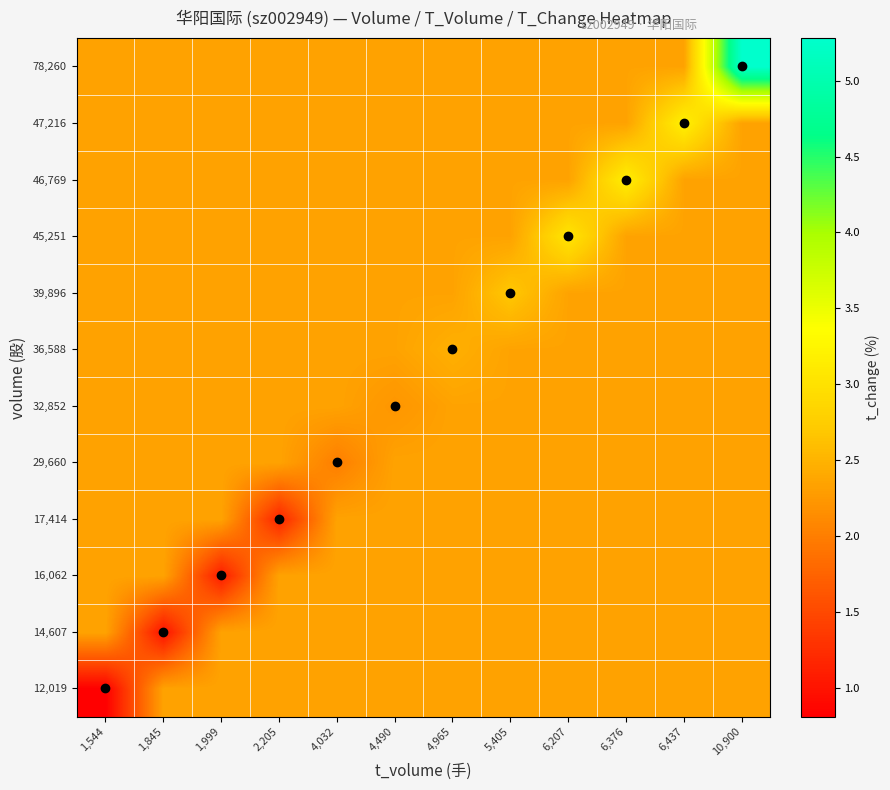

Reading right to left, extract all data points from this chart.

12,019: 10,900=2.3	6,437=2.3	6,376=2.3	6,207=2.3	5,405=2.3	4,965=2.3	4,490=2.3	4,032=2.3	2,205=2.3	1,999=2.3	1,845=2.3	1,544=0.8
14,607: 10,900=2.3	6,437=2.3	6,376=2.3	6,207=2.3	5,405=2.3	4,965=2.3	4,490=2.3	4,032=2.3	2,205=2.3	1,999=2.3	1,845=1.0	1,544=2.3
16,062: 10,900=2.3	6,437=2.3	6,376=2.3	6,207=2.3	5,405=2.3	4,965=2.3	4,490=2.3	4,032=2.3	2,205=2.3	1,999=1.1	1,845=2.3	1,544=2.3
17,414: 10,900=2.3	6,437=2.3	6,376=2.3	6,207=2.3	5,405=2.3	4,965=2.3	4,490=2.3	4,032=2.3	2,205=1.2	1,999=2.3	1,845=2.3	1,544=2.3
29,660: 10,900=2.3	6,437=2.3	6,376=2.3	6,207=2.3	5,405=2.3	4,965=2.3	4,490=2.3	4,032=2.0	2,205=2.3	1,999=2.3	1,845=2.3	1,544=2.3
32,852: 10,900=2.3	6,437=2.3	6,376=2.3	6,207=2.3	5,405=2.3	4,965=2.3	4,490=2.2	4,032=2.3	2,205=2.3	1,999=2.3	1,845=2.3	1,544=2.3
36,588: 10,900=2.3	6,437=2.3	6,376=2.3	6,207=2.3	5,405=2.3	4,965=2.5	4,490=2.3	4,032=2.3	2,205=2.3	1,999=2.3	1,845=2.3	1,544=2.3
39,896: 10,900=2.3	6,437=2.3	6,376=2.3	6,207=2.3	5,405=2.7	4,965=2.3	4,490=2.3	4,032=2.3	2,205=2.3	1,999=2.3	1,845=2.3	1,544=2.3
45,251: 10,900=2.3	6,437=2.3	6,376=2.3	6,207=3.0	5,405=2.3	4,965=2.3	4,490=2.3	4,032=2.3	2,205=2.3	1,999=2.3	1,845=2.3	1,544=2.3
46,769: 10,900=2.3	6,437=2.3	6,376=3.2	6,207=2.3	5,405=2.3	4,965=2.3	4,490=2.3	4,032=2.3	2,205=2.3	1,999=2.3	1,845=2.3	1,544=2.3
47,216: 10,900=2.3	6,437=3.2	6,376=2.3	6,207=2.3	5,405=2.3	4,965=2.3	4,490=2.3	4,032=2.3	2,205=2.3	1,999=2.3	1,845=2.3	1,544=2.3
78,260: 10,900=5.3	6,437=2.3	6,376=2.3	6,207=2.3	5,405=2.3	4,965=2.3	4,490=2.3	4,032=2.3	2,205=2.3	1,999=2.3	1,845=2.3	1,544=2.3